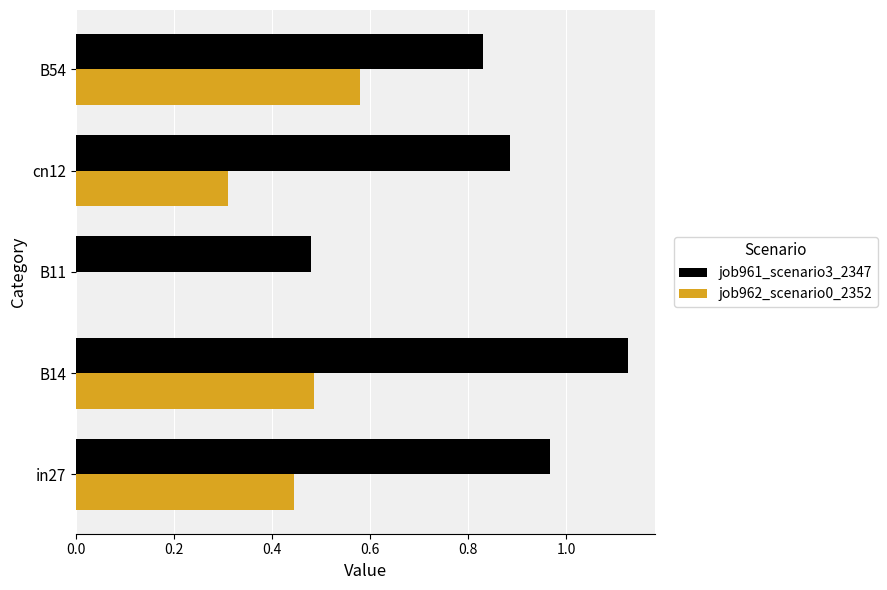

The job962_scenario0_2352 series shows 0.3 at cn12. True or false?

True